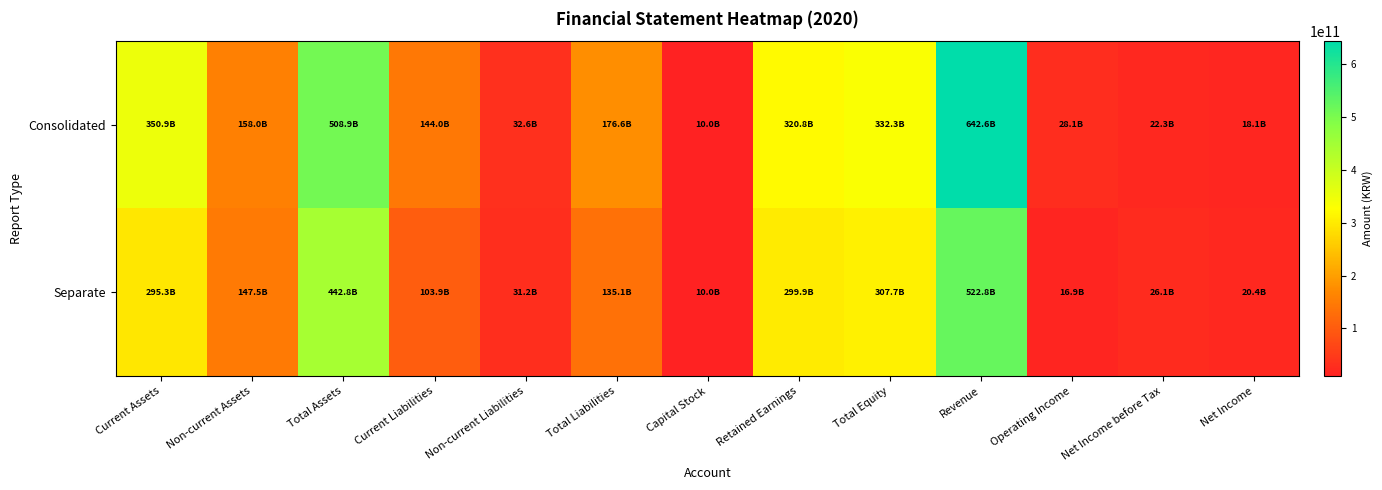

At which category is the sum across all series the highest?

Revenue